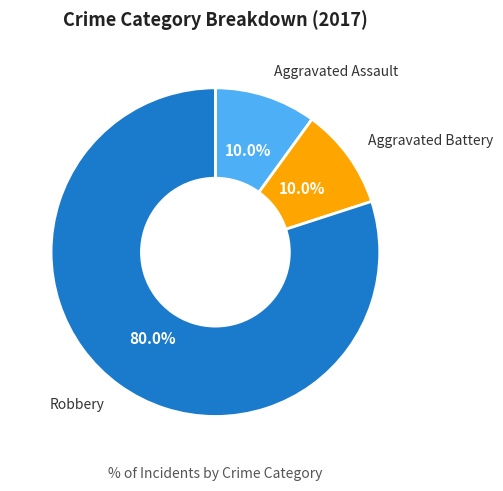

Does any single category account for the majority?

Yes